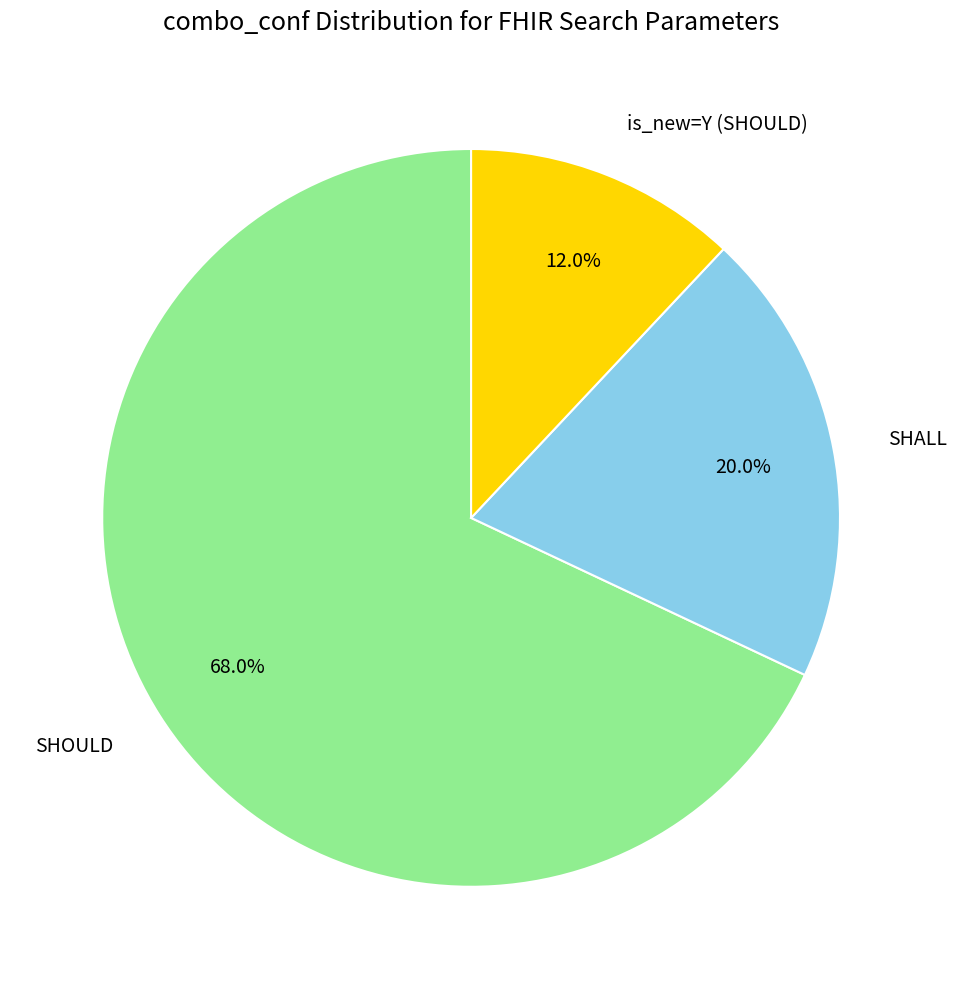

Do SHALL and SHOULD together represent more than half of the pie?

Yes